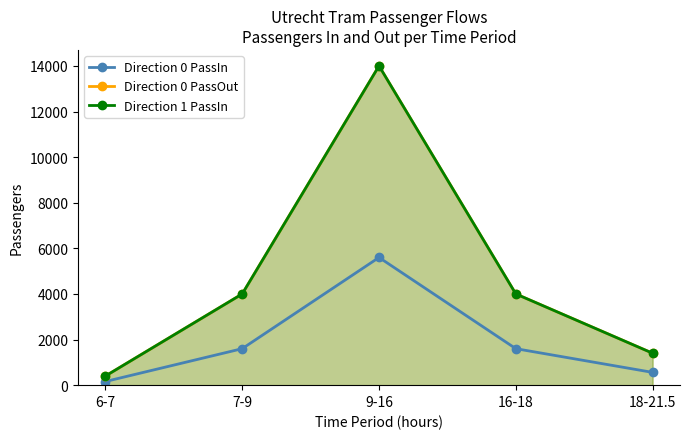

What is the greatest value displayed?

14000